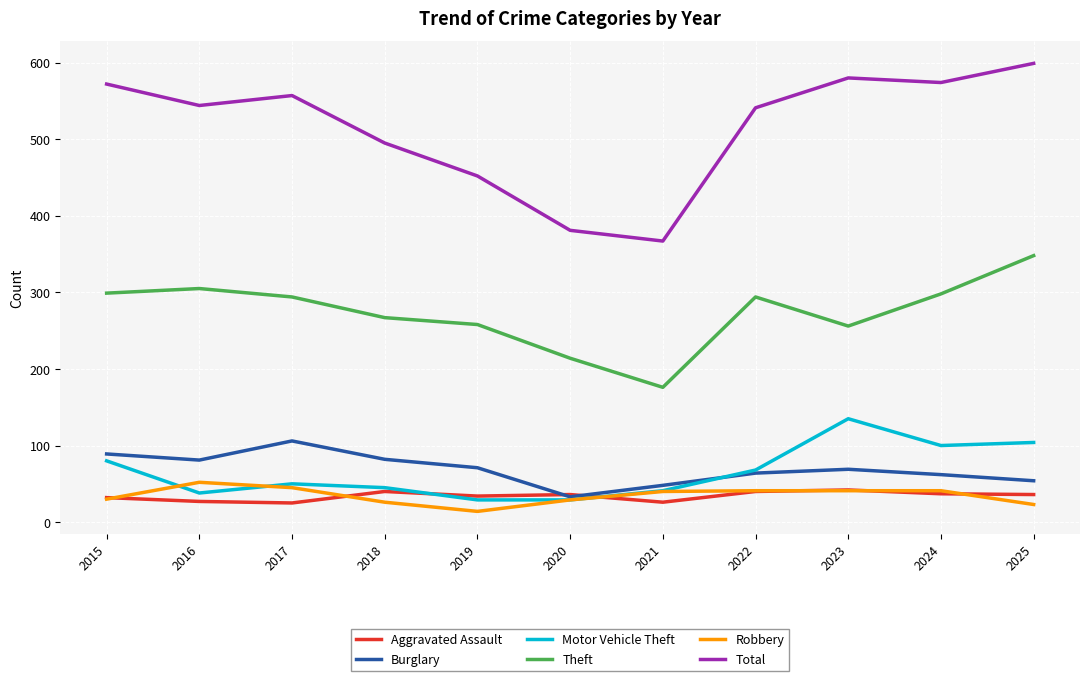

Which series has the largest total across all categories?

Total